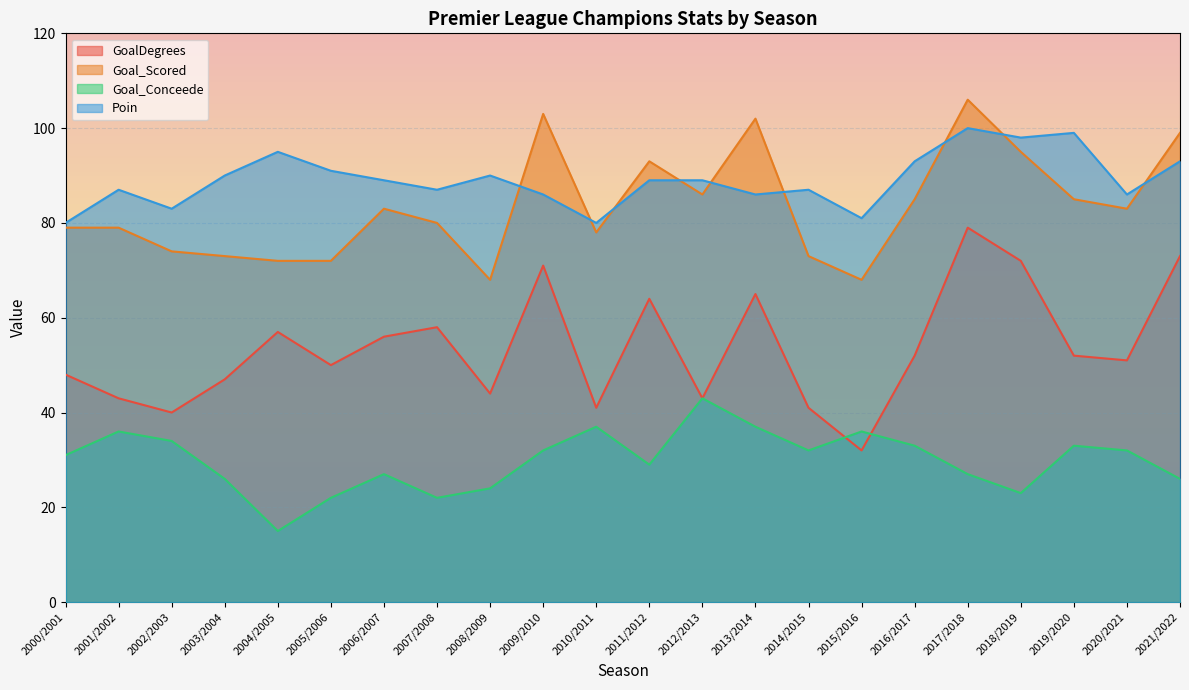

What is the minimum value for Poin?

80